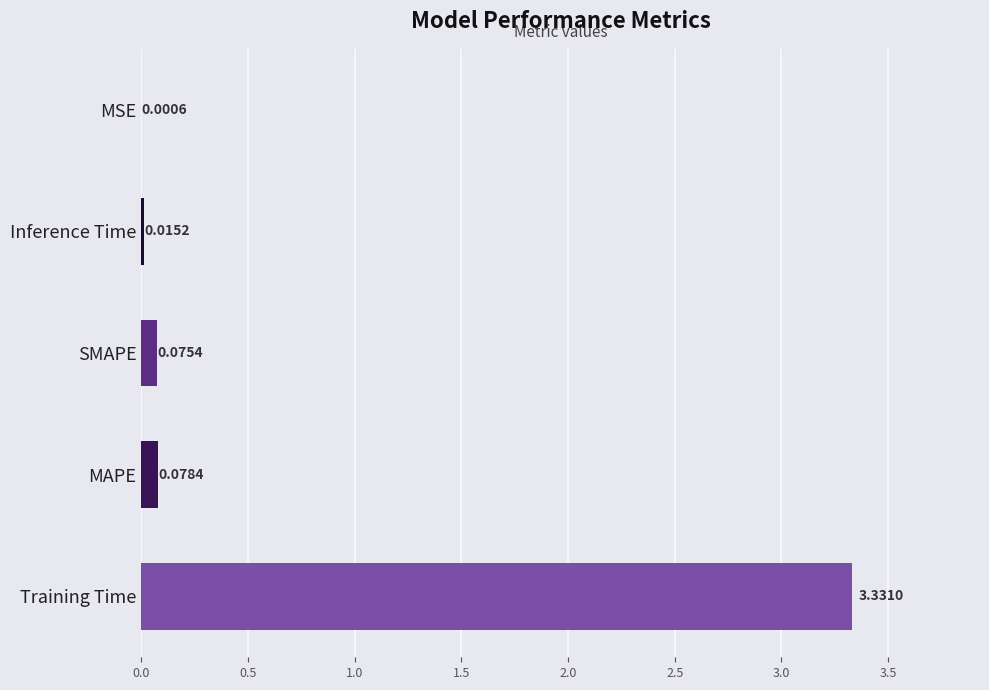

At which category does the chart reach its peak across all series?

Training Time